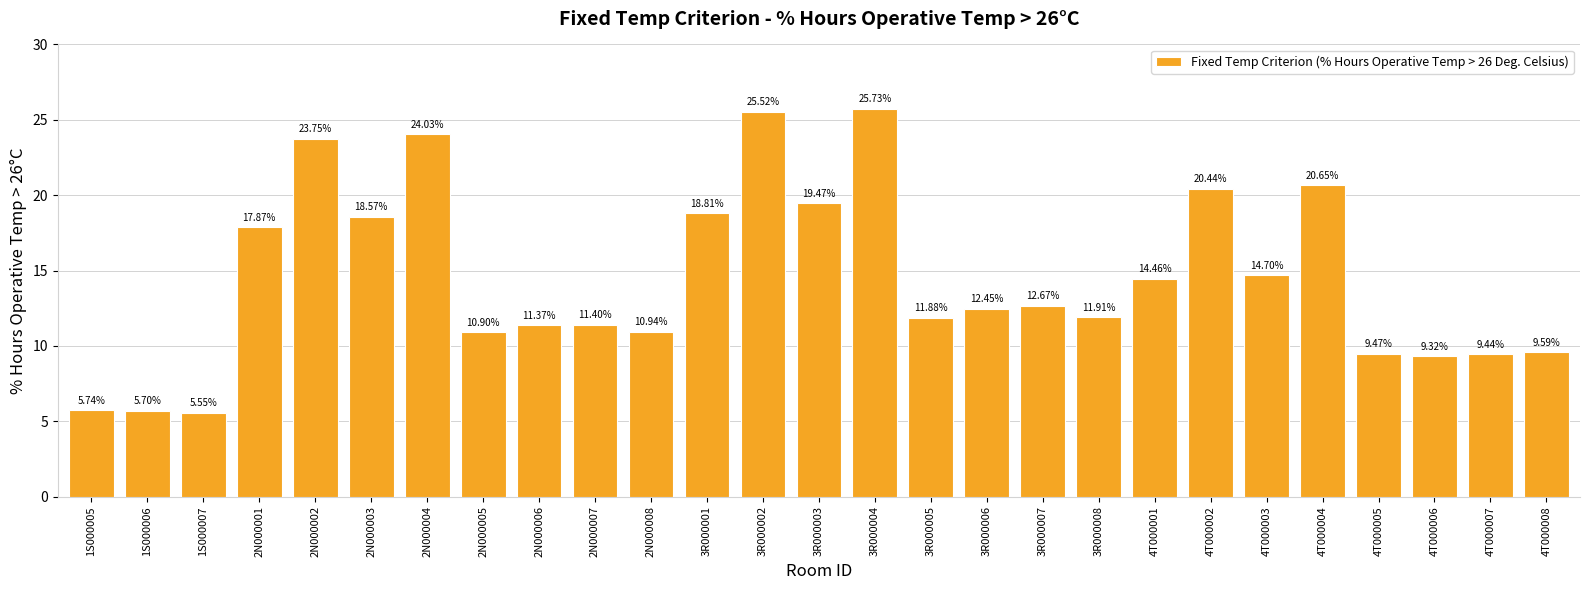

What position from the left is 4T000001?

20